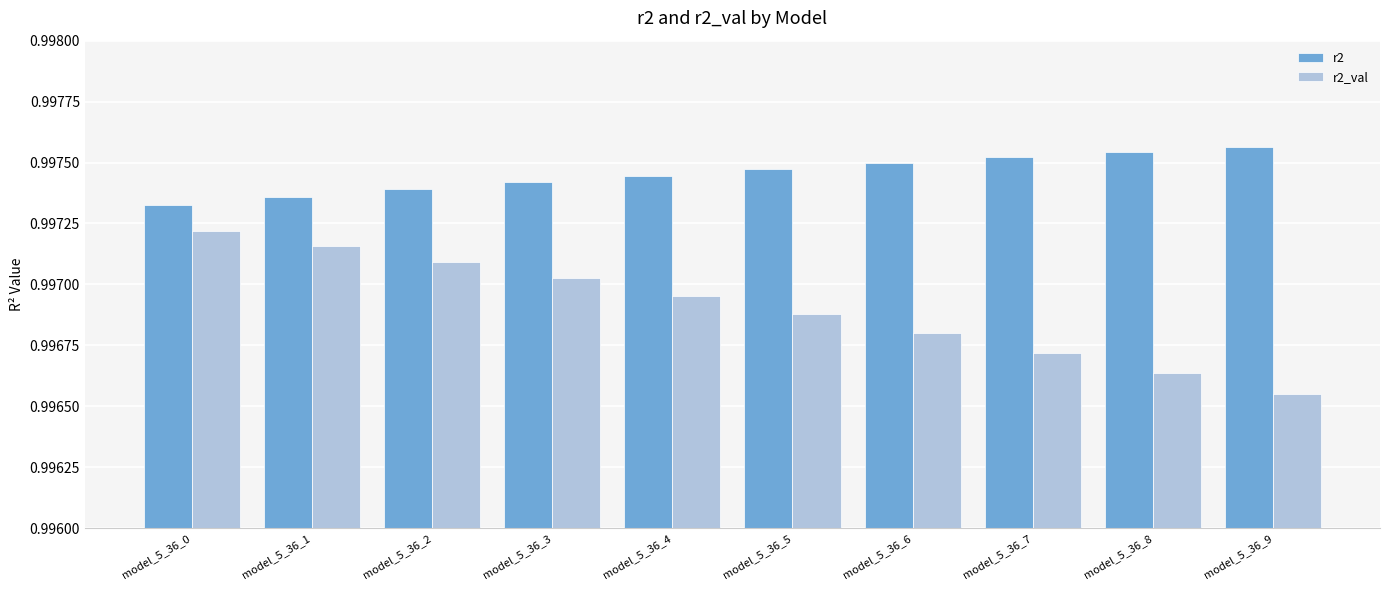

Are the bars horizontal?

No